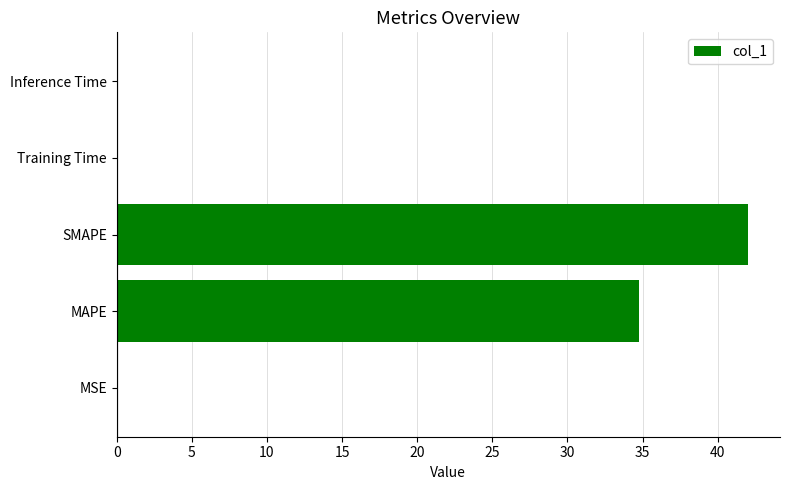

Which has a higher value, MAPE or Inference Time?

MAPE